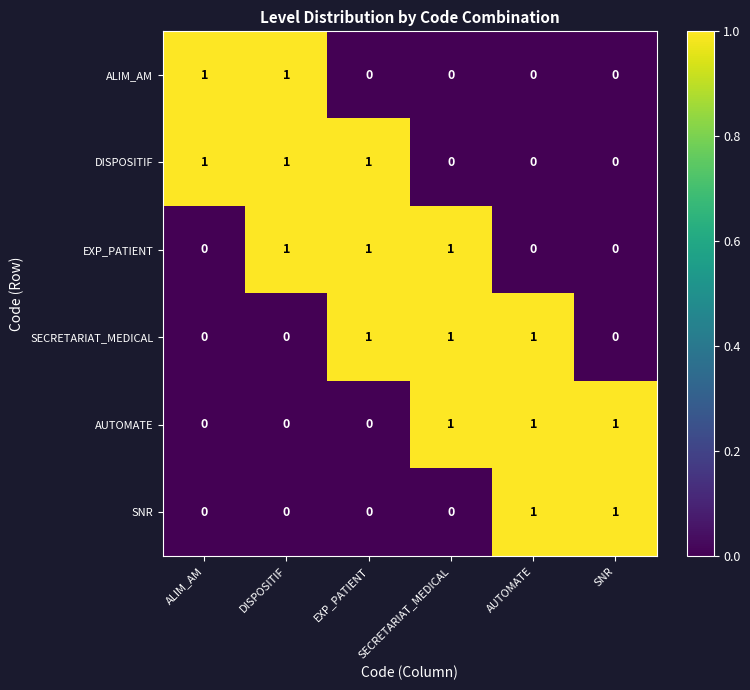

How many categories are shown in the chart?

6